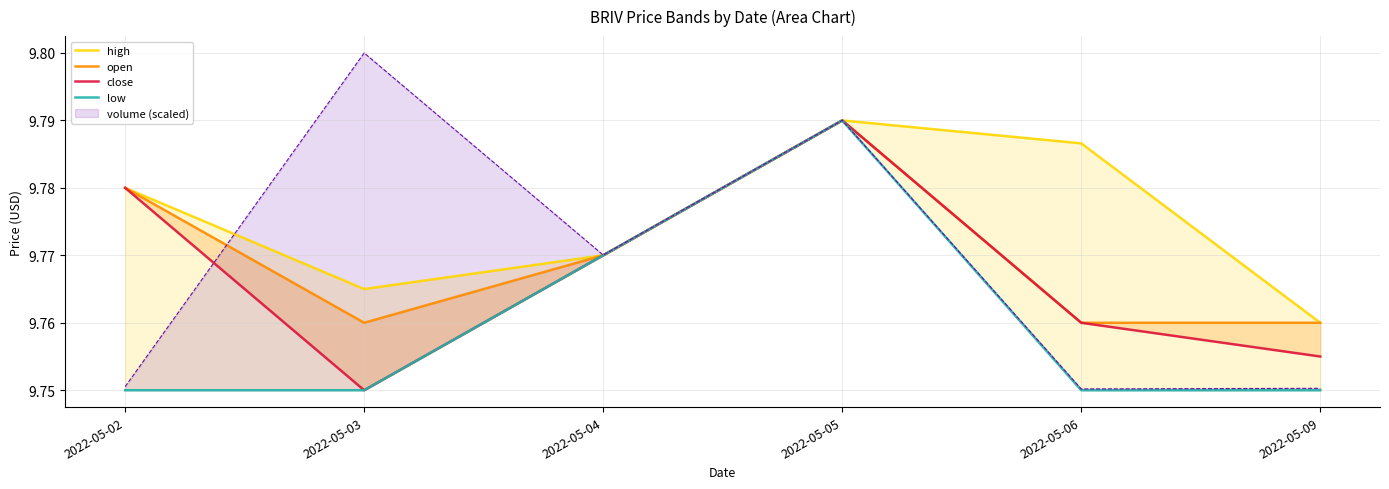

Does the chart have visible grid lines?

Yes